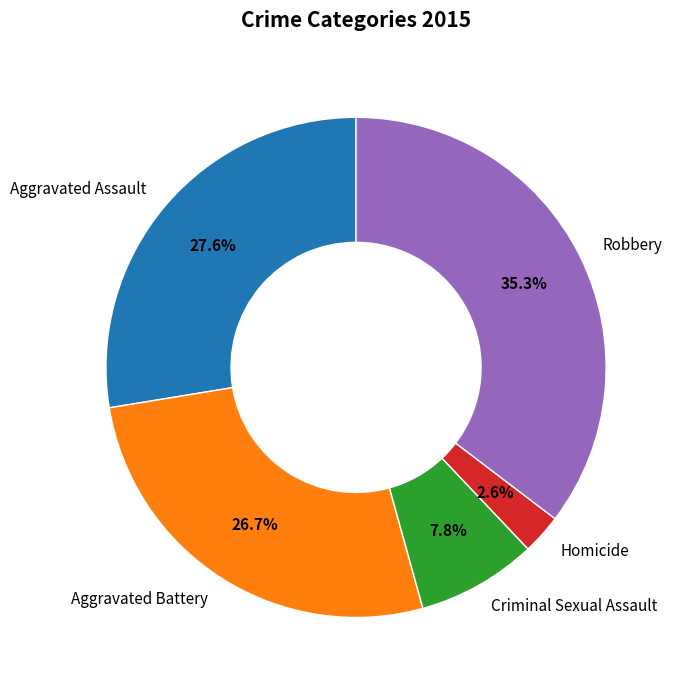

Is there any slice that represents more than half of the pie?

No